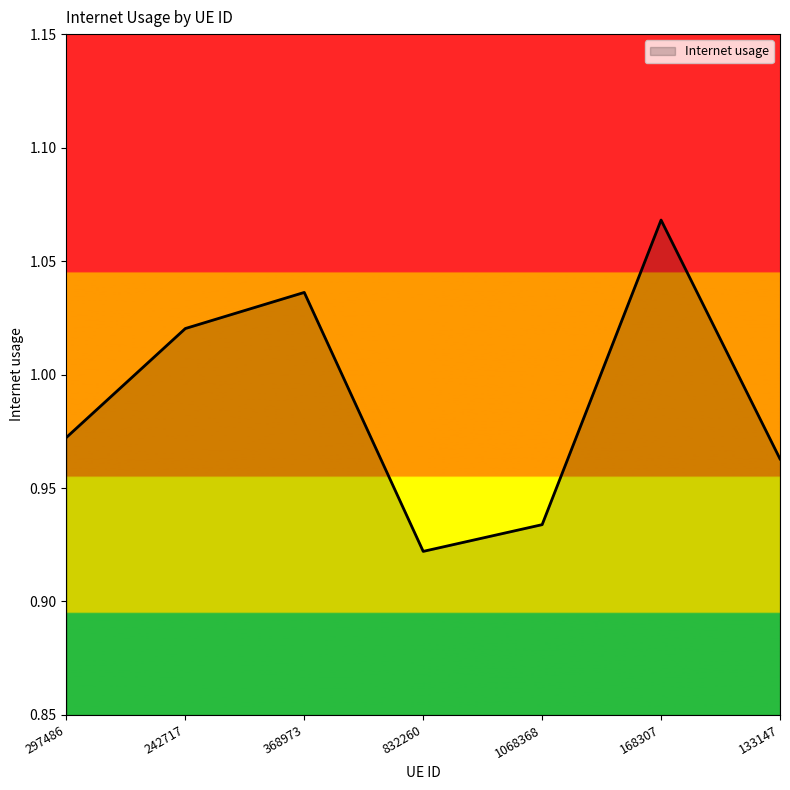

Which category has the lowest value across all series?

832260